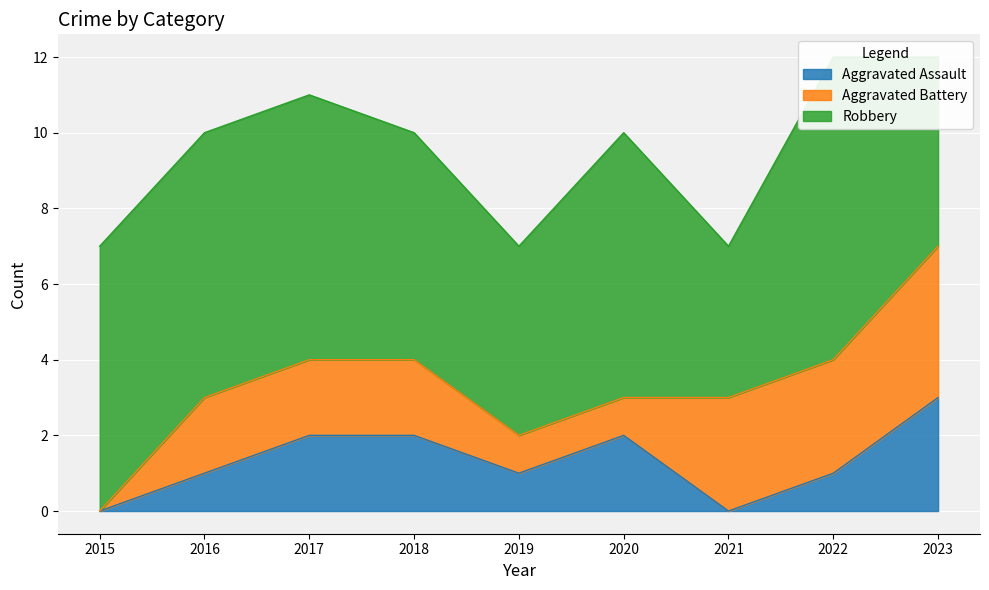

What is the difference between the highest and lowest values at 2022?

7